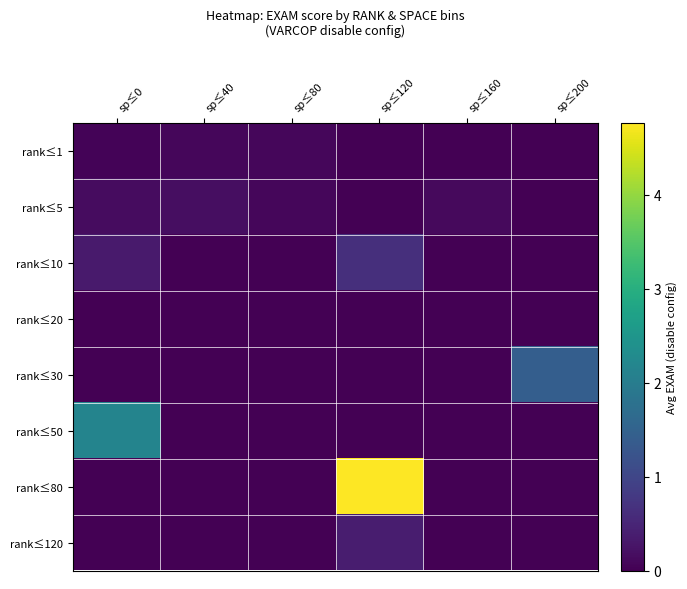

Reading right to left, what are all the values shown in this chart?

rank≤1: sp≤200=0.0	sp≤160=0.0	sp≤120=0.0	sp≤80=0.1	sp≤40=0.1	sp≤0=0.0
rank≤5: sp≤200=0.0	sp≤160=0.1	sp≤120=0.0	sp≤80=0.1	sp≤40=0.2	sp≤0=0.2
rank≤10: sp≤200=0.0	sp≤160=0.0	sp≤120=0.6	sp≤80=0.0	sp≤40=0.0	sp≤0=0.3
rank≤20: sp≤200=0.0	sp≤160=0.0	sp≤120=0.0	sp≤80=0.0	sp≤40=0.0	sp≤0=0.0
rank≤30: sp≤200=1.4	sp≤160=0.0	sp≤120=0.0	sp≤80=0.0	sp≤40=0.0	sp≤0=0.0
rank≤50: sp≤200=0.0	sp≤160=0.0	sp≤120=0.0	sp≤80=0.0	sp≤40=0.0	sp≤0=2.2
rank≤80: sp≤200=0.0	sp≤160=0.0	sp≤120=4.8	sp≤80=0.0	sp≤40=0.0	sp≤0=0.0
rank≤120: sp≤200=0.0	sp≤160=0.0	sp≤120=0.4	sp≤80=0.0	sp≤40=0.0	sp≤0=0.0